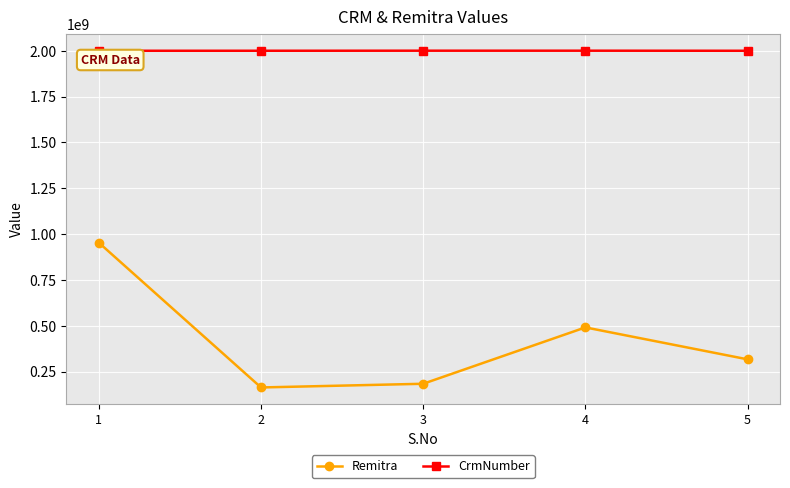

Is it true that Remitra equals 476135333 at 1?

False